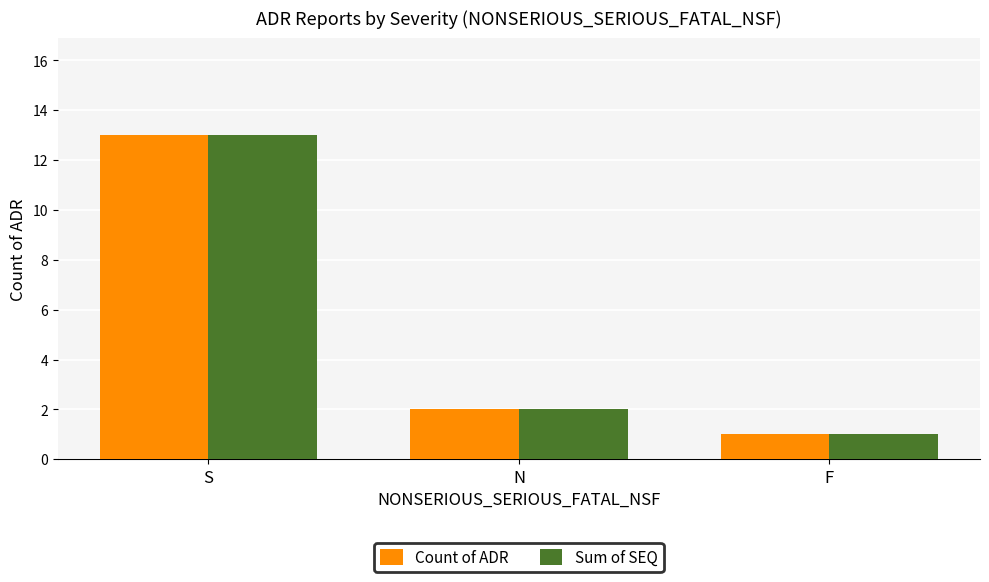

What are all the series names shown in the legend?

Count of ADR, Sum of SEQ